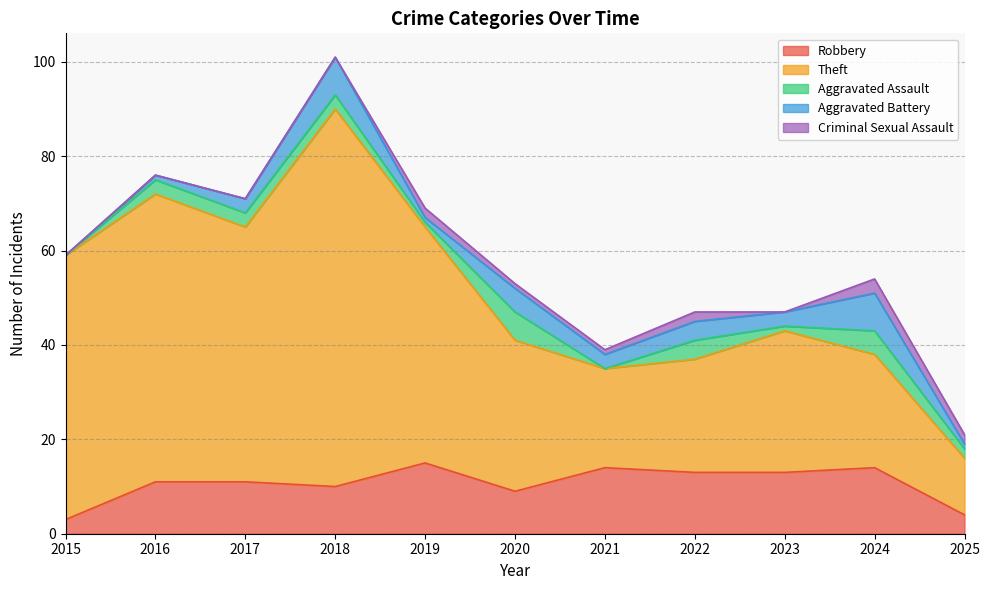

How many interior local peaks does the Aggravated Assault series have?

3